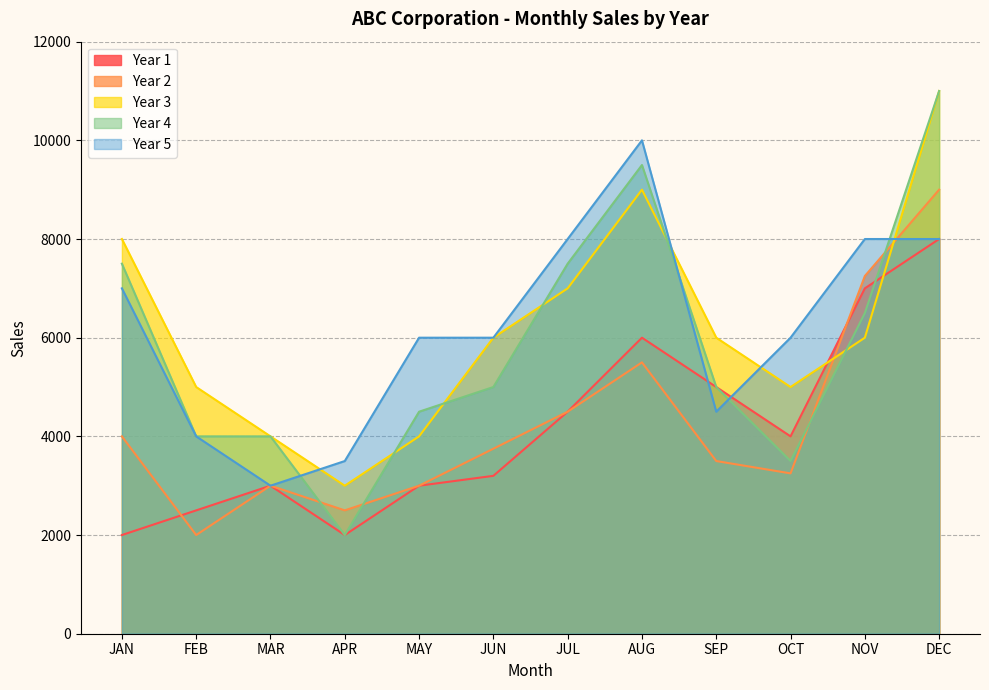

Is it true that Year 2 equals 4500 at JUL?

True